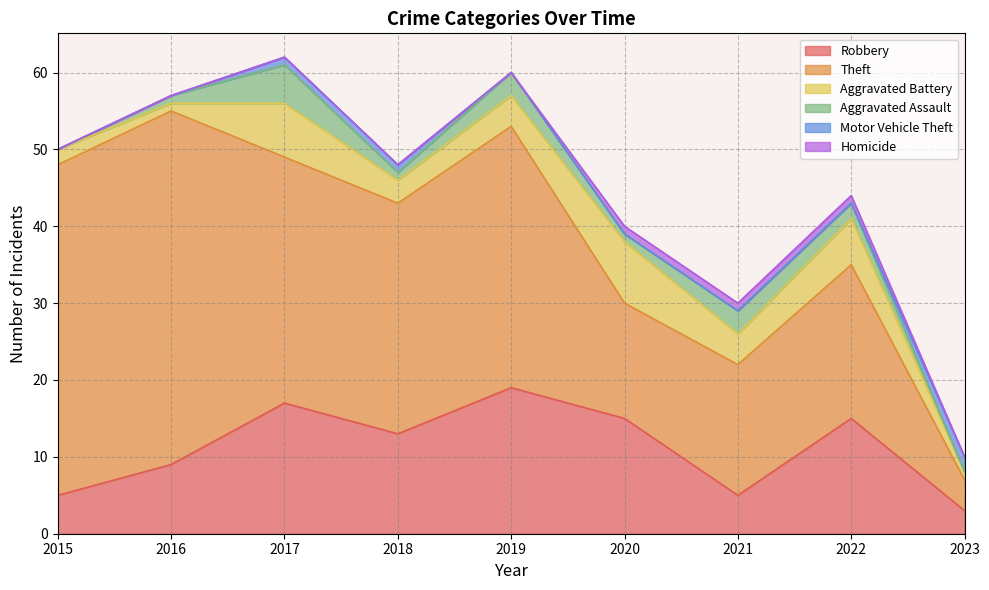

What is the sum of the Aggravated Battery values at 2020 and 2021?

12